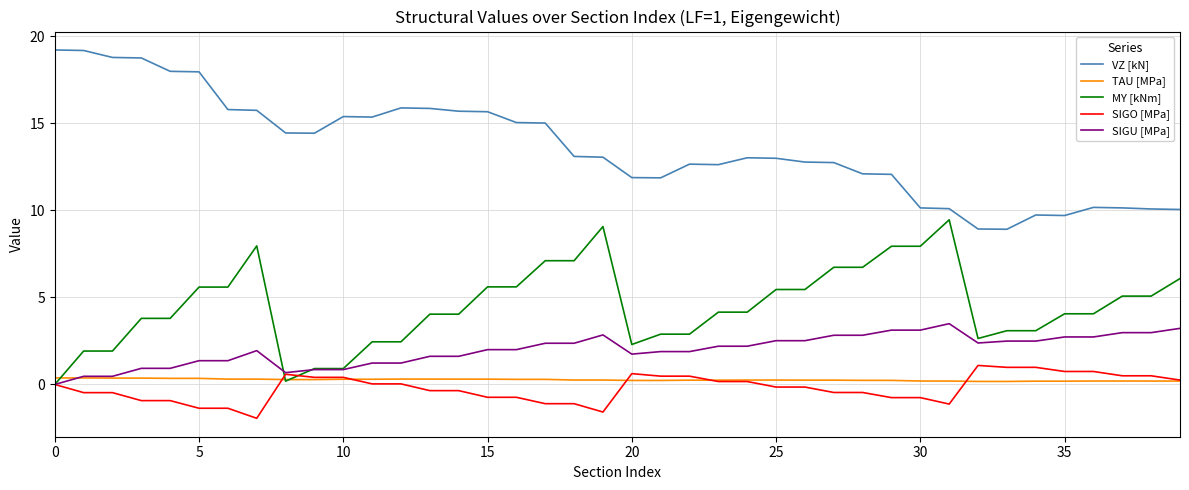

True or false: MY [kNm] and VZ [kN] cross at least once.

False